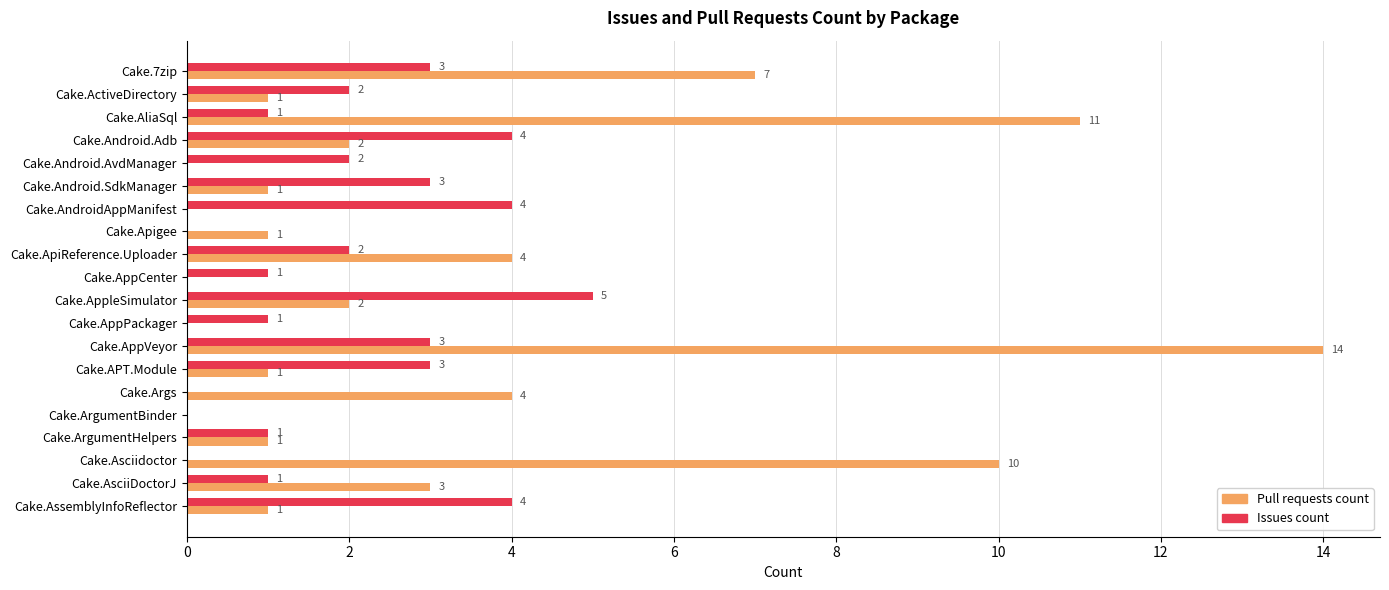

What is the sum of the Pull requests count values at Cake.Android.AvdManager and Cake.AppVeyor?

14